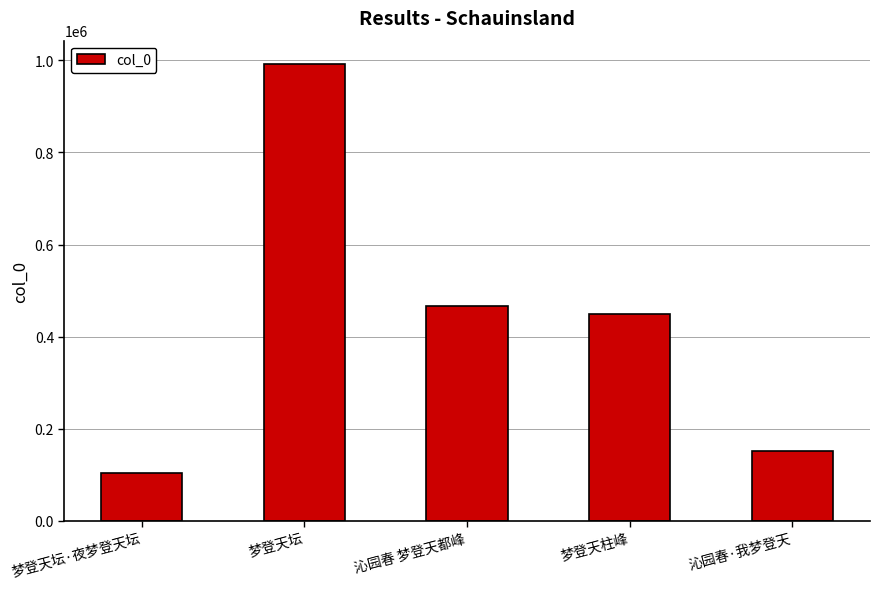

What is the value of the 4th bar from the left?

448912